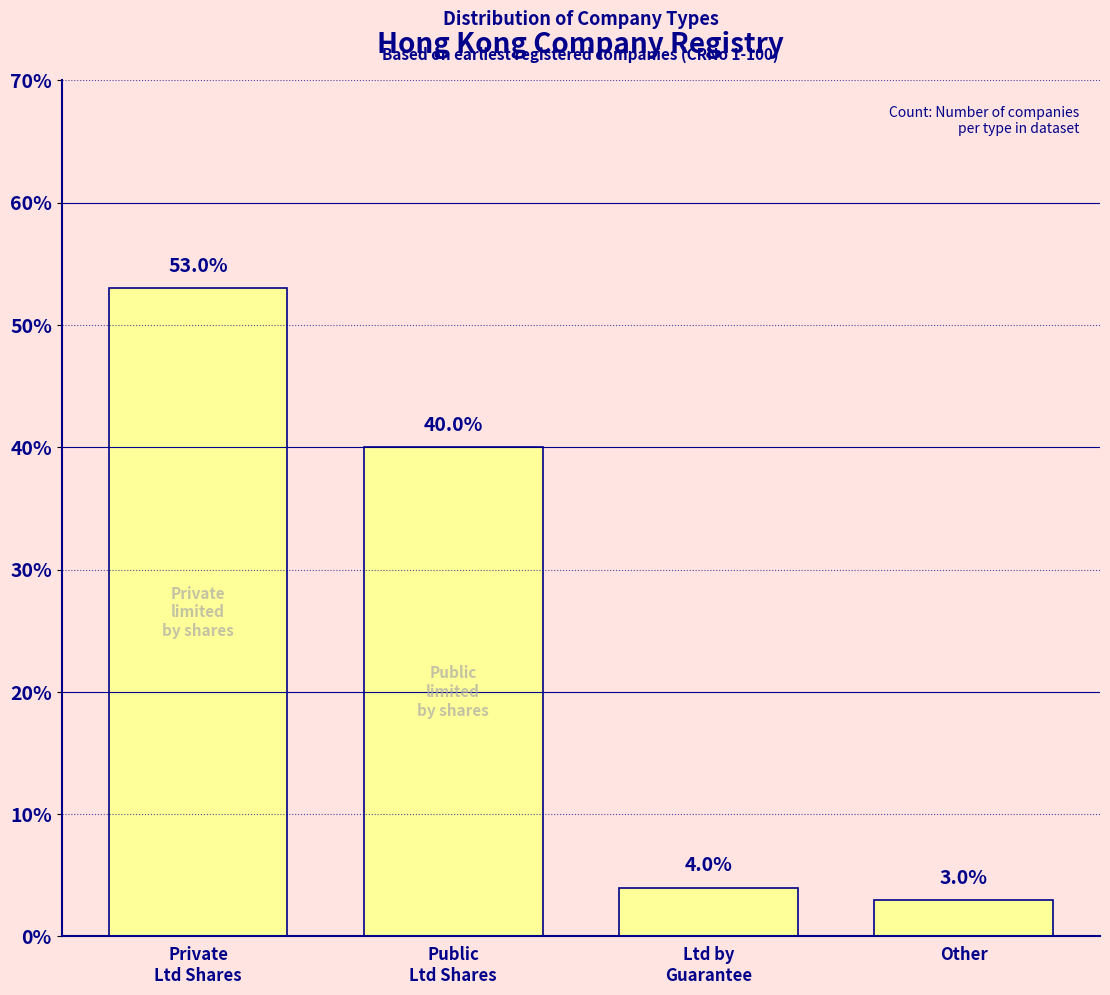

Between Other and Ltd by
Guarantee, which is larger?

Ltd by
Guarantee